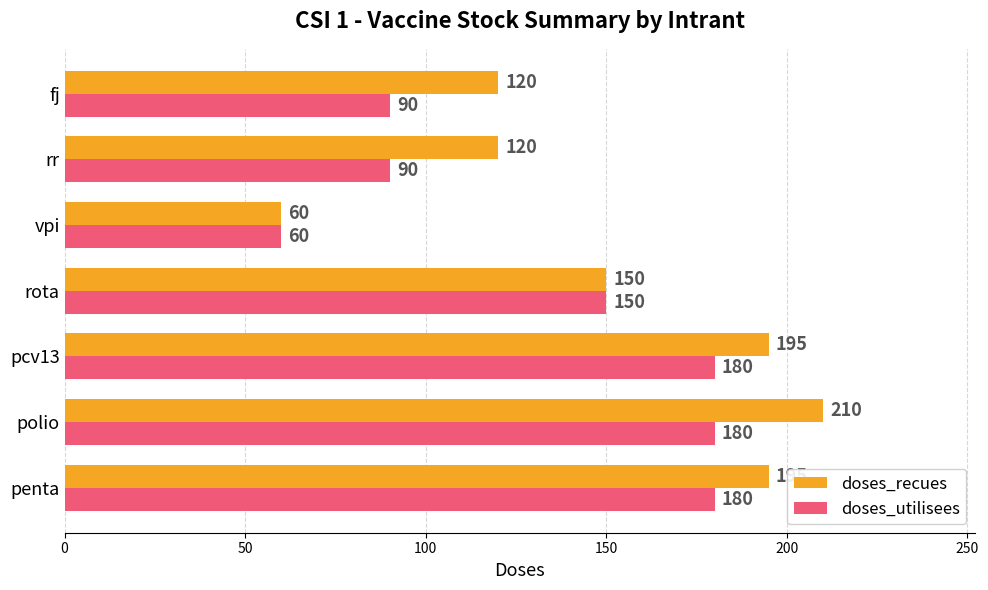

Which series has the widest spread of values?

doses_recues